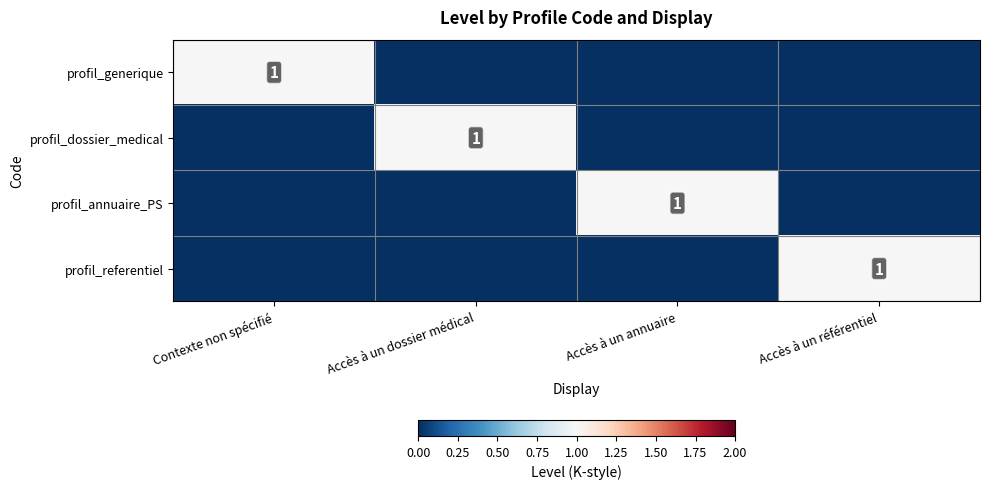

Is it true that profil_dossier_medical equals 2 at Accès à un dossier médical?

False